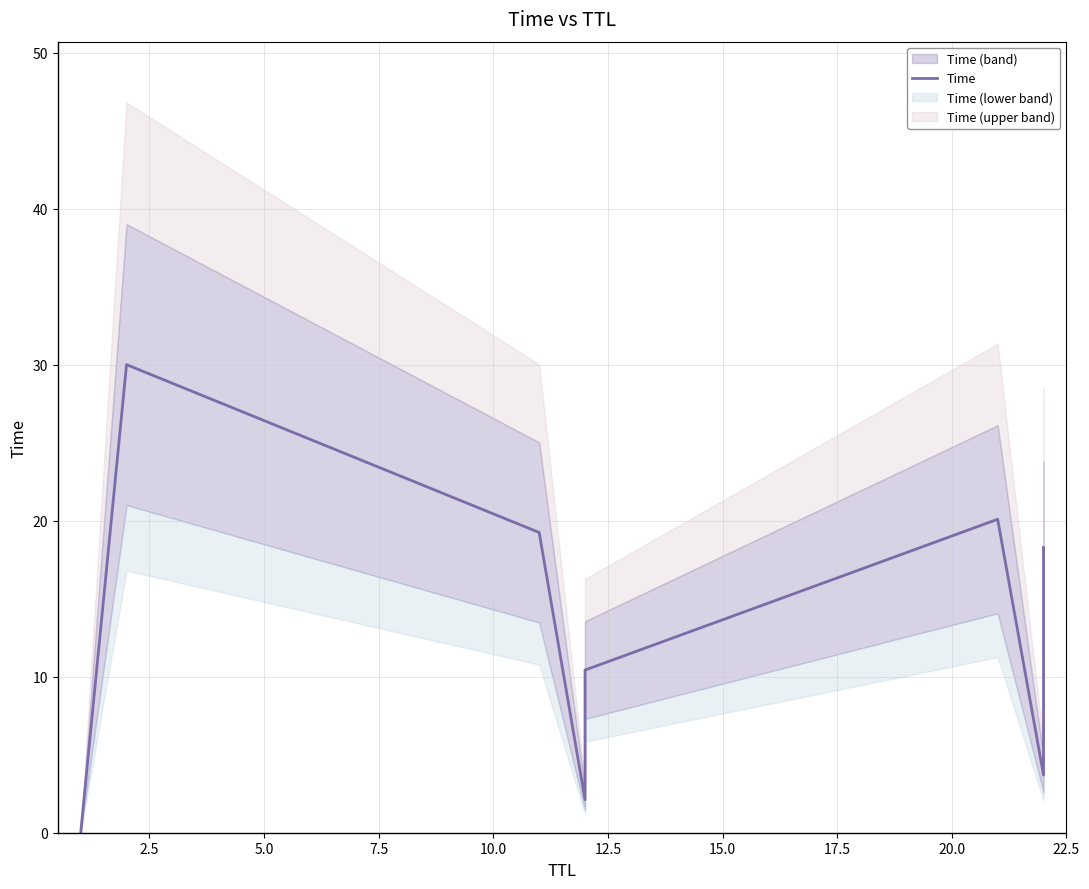

What is the sum of the values at 17.5 and 2.5?

48.3